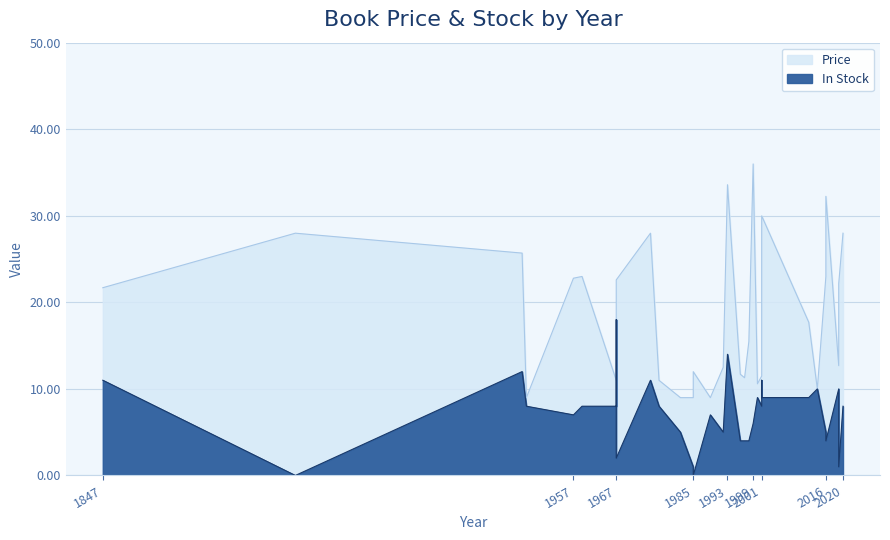

The In Stock series shows 3.8 at 1847. True or false?

False